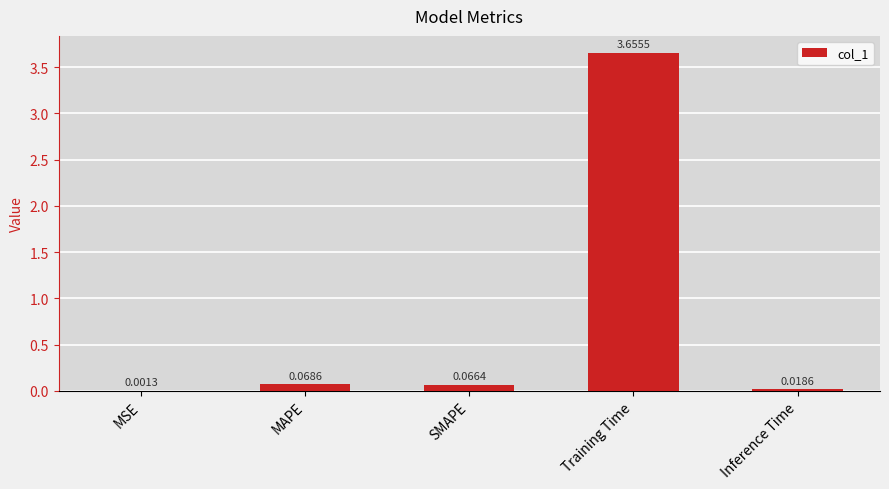

Where is the data nearest to the value 1?

MAPE